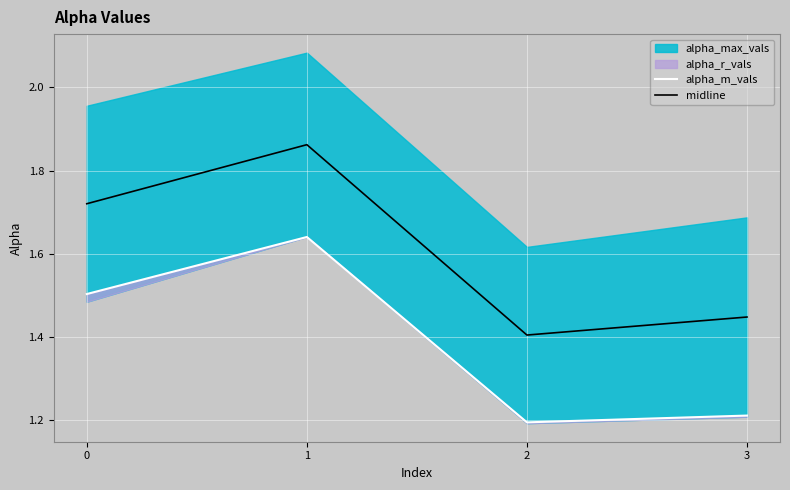

In alpha_m_vals, how many points are lower than both neighbors (excluding endpoints)?

1